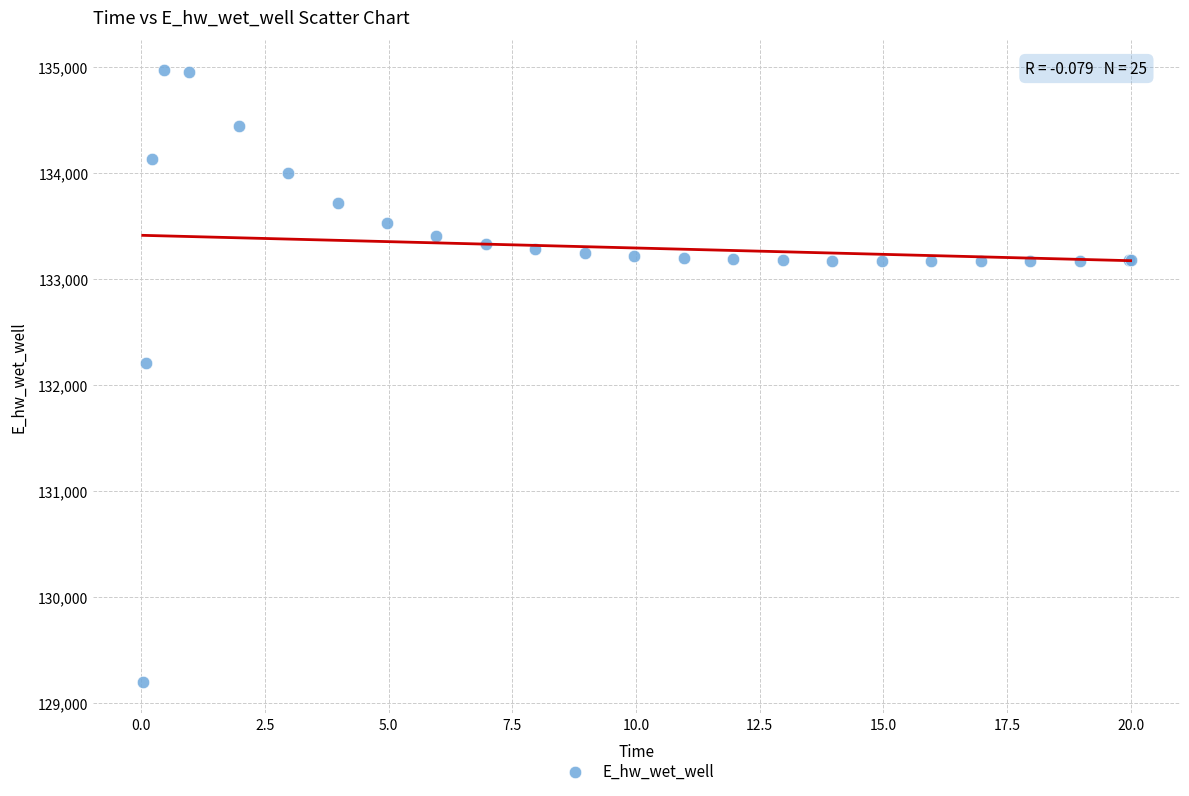

What Y value in the scatter plot is closest to 132080?

132206.8